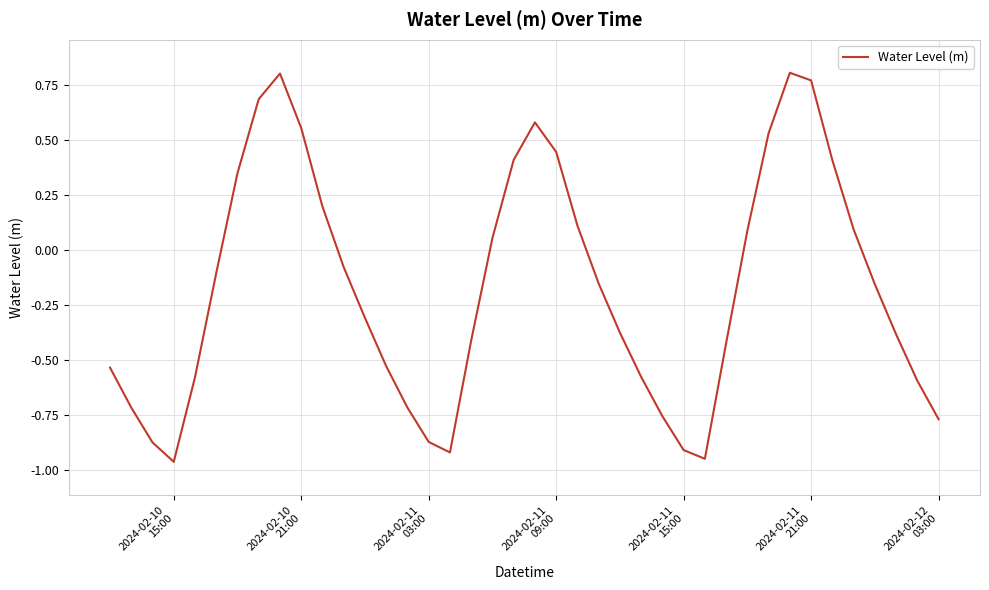

How many lines are shown in the chart?

1